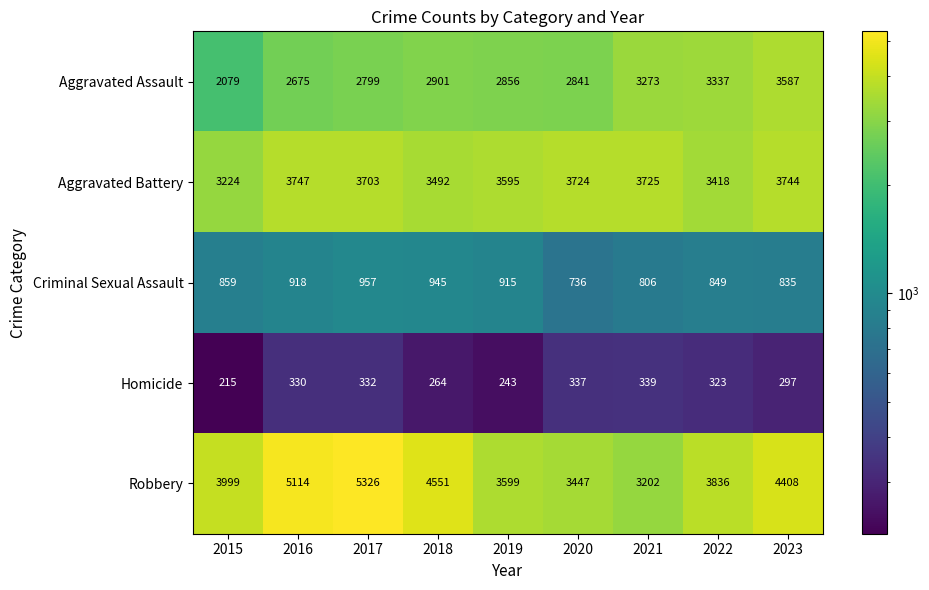

How many categories are shown in the chart?

9